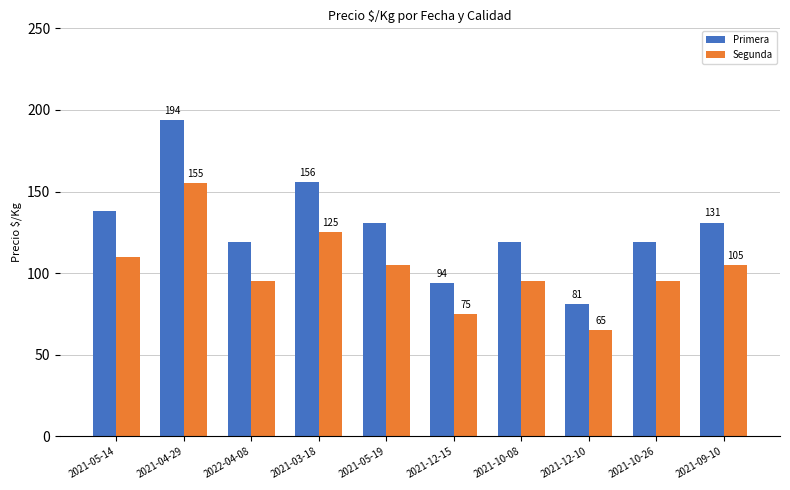

What is the sum of the Primera values at 2021-05-19 and 2021-09-10?

262